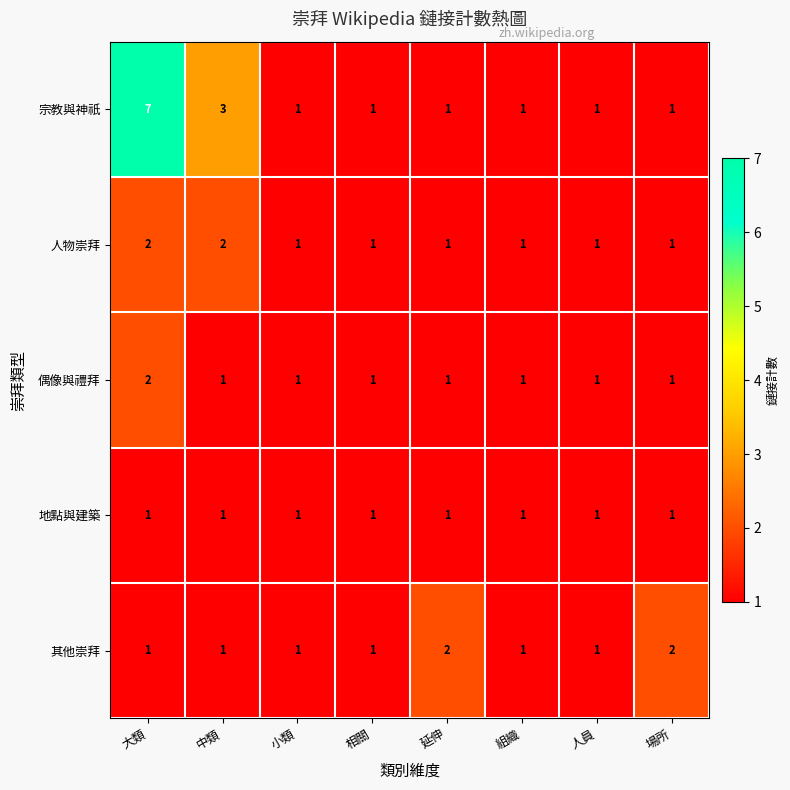

Which series has the widest spread of values?

宗教與神祇